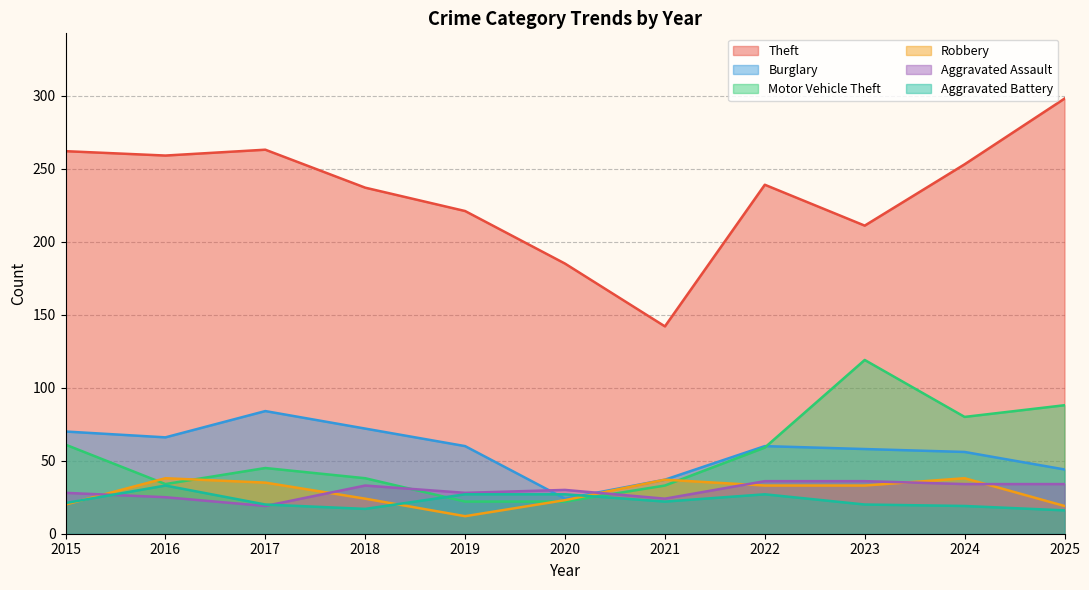

The Robbery series shows 38 at 2024. True or false?

True